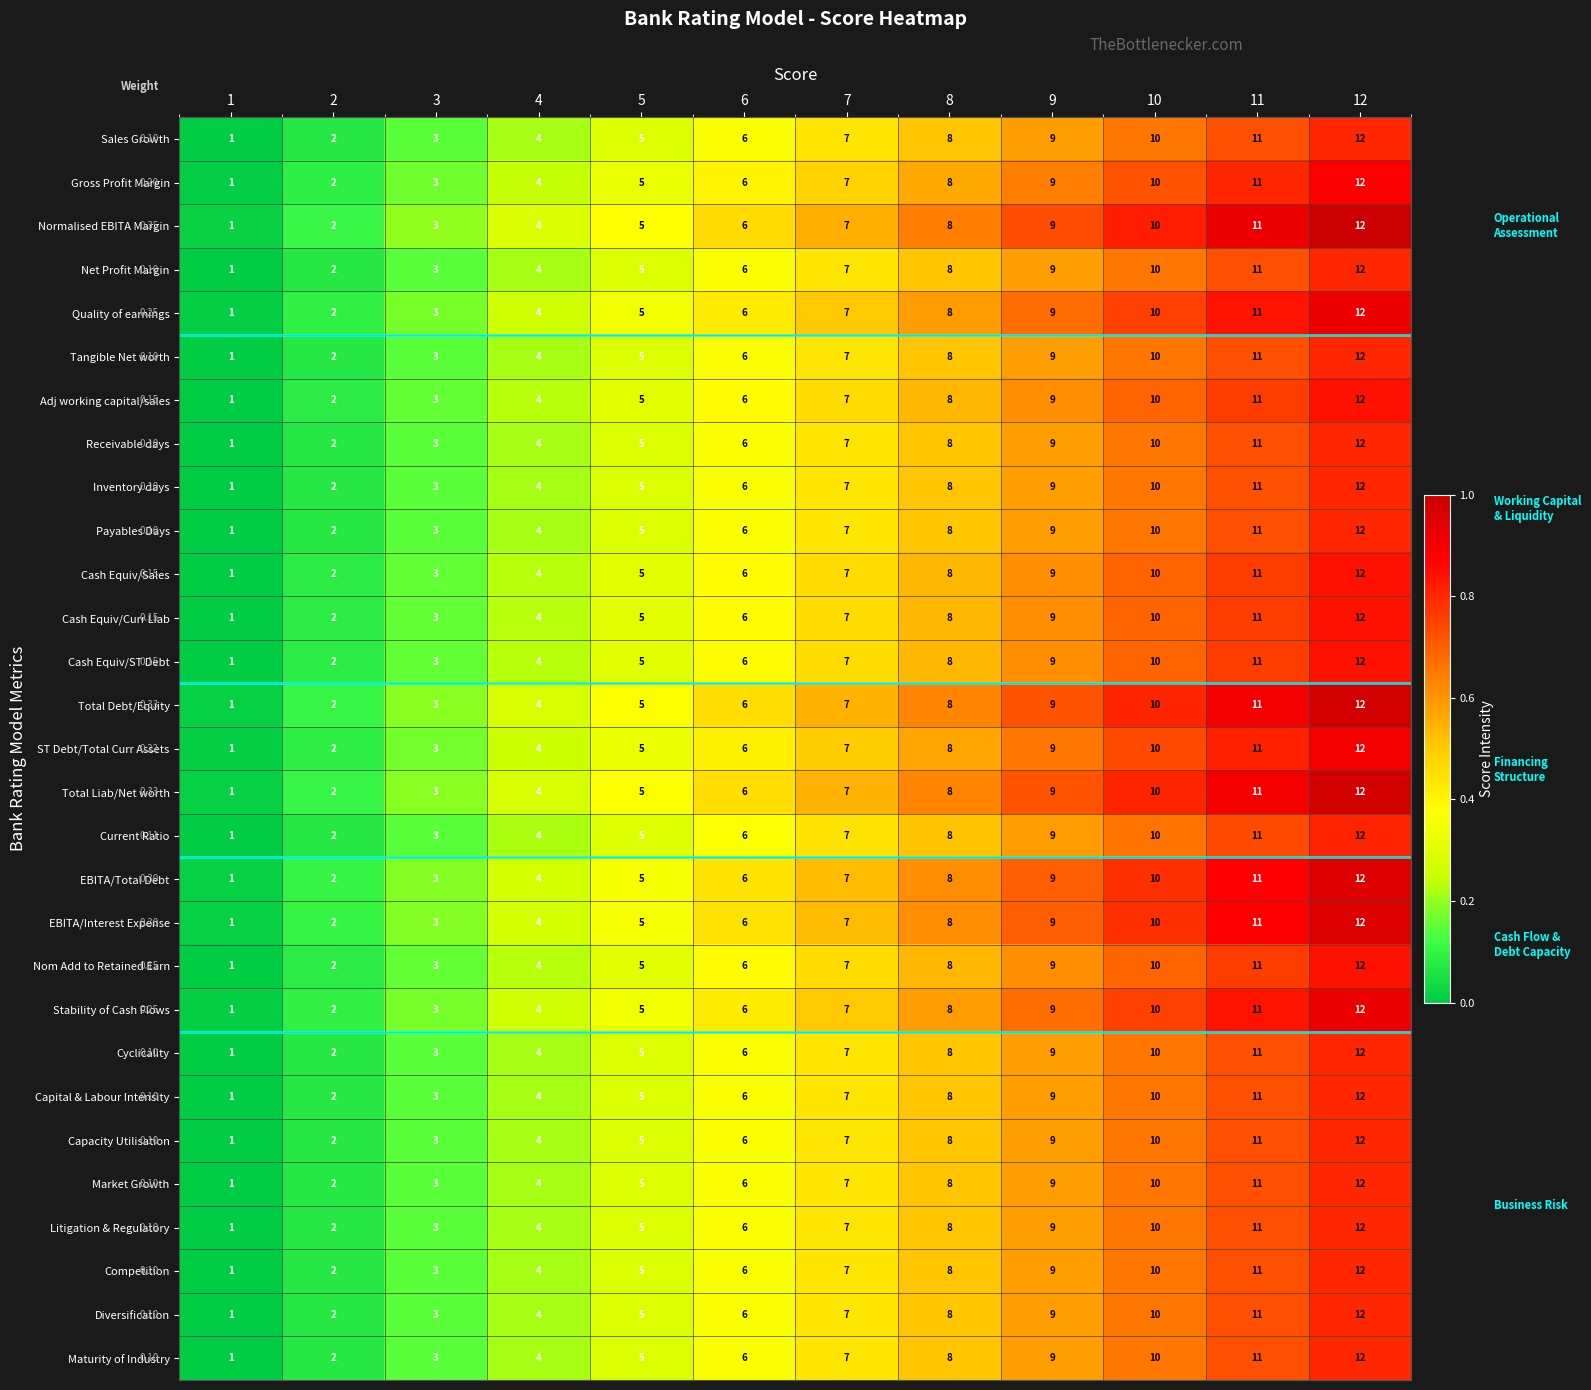

Is the value of Cash Equiv/Sales at 8 greater than the value of Capital & Labour Intensity at 6?

Yes